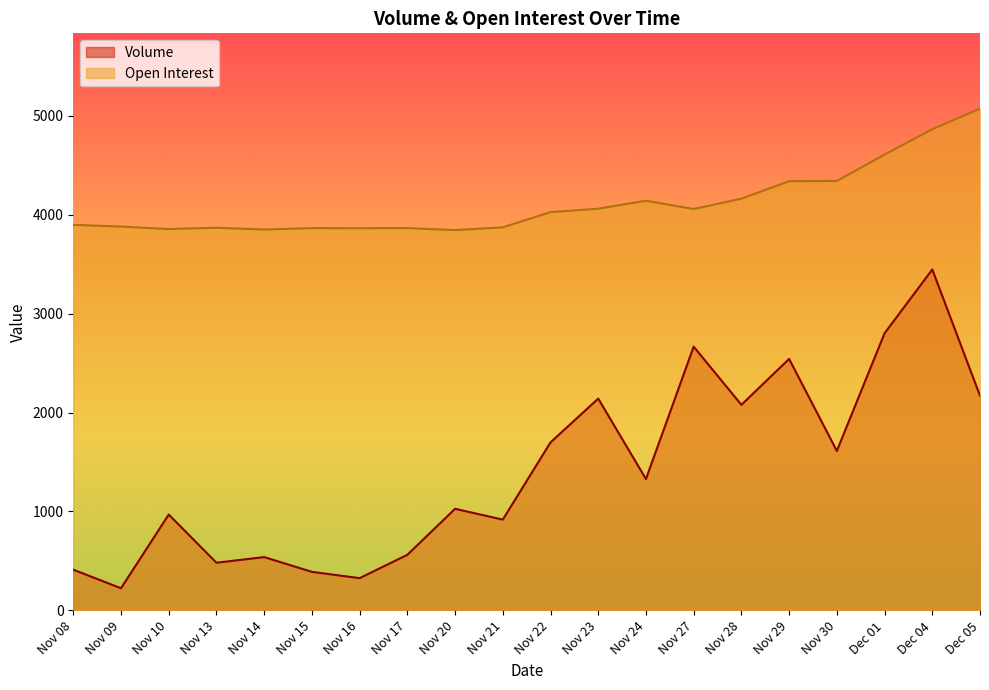

Which category has the highest value in the Open Interest series?

Dec 05